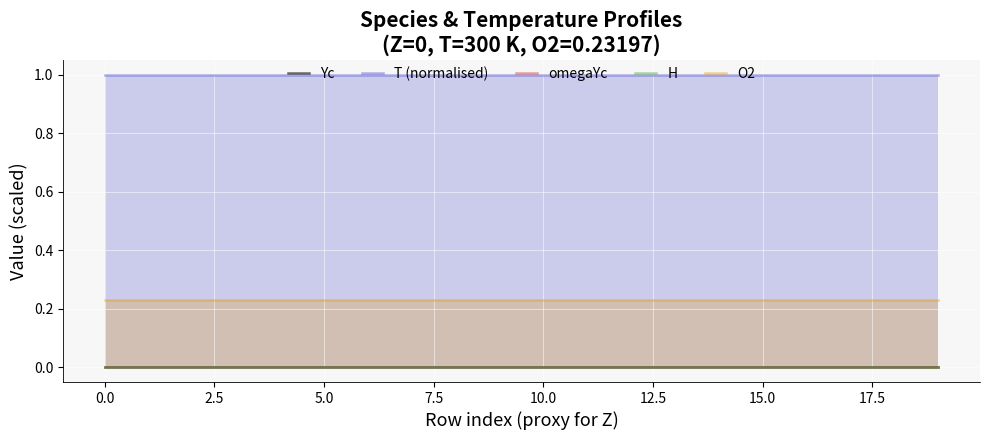

What are all the series names shown in the legend?

Yc, T (normalised), omegaYc, H, O2